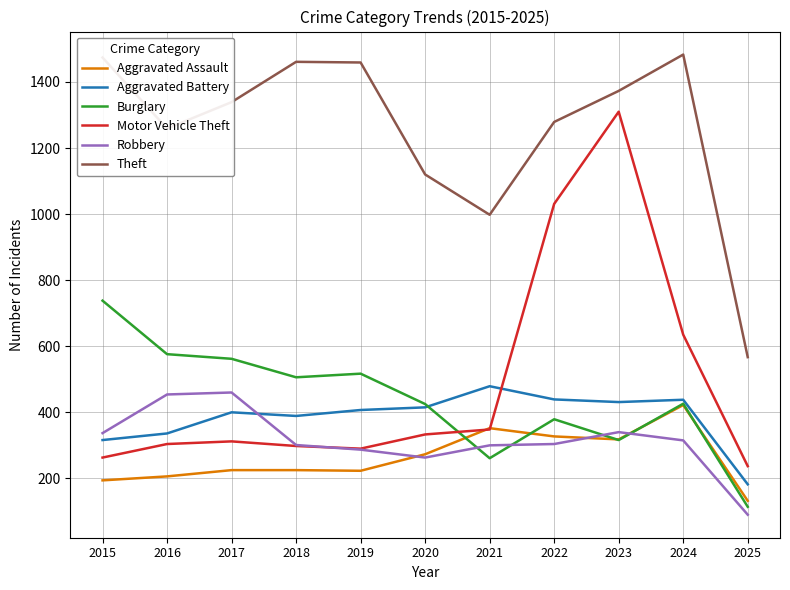

Which series has the widest spread of values?

Motor Vehicle Theft